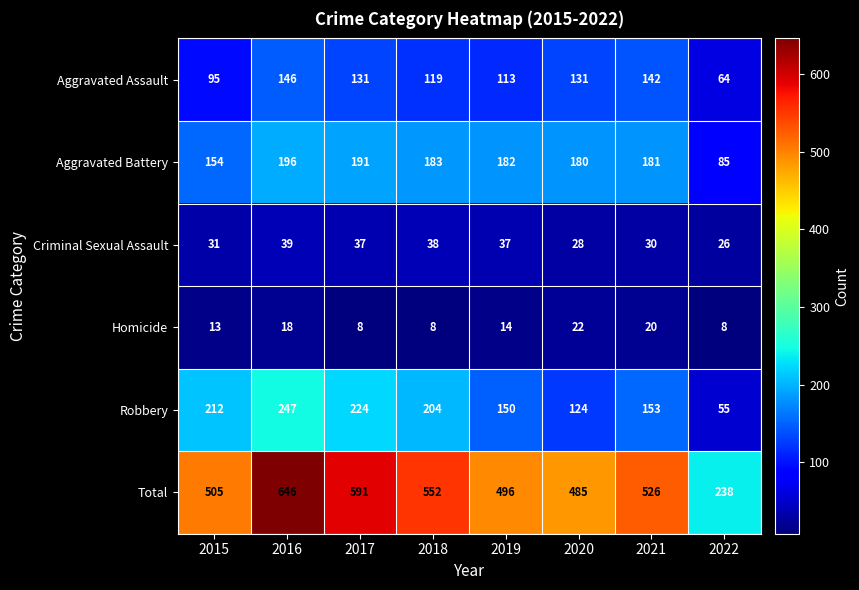

What is the smallest value displayed?

8